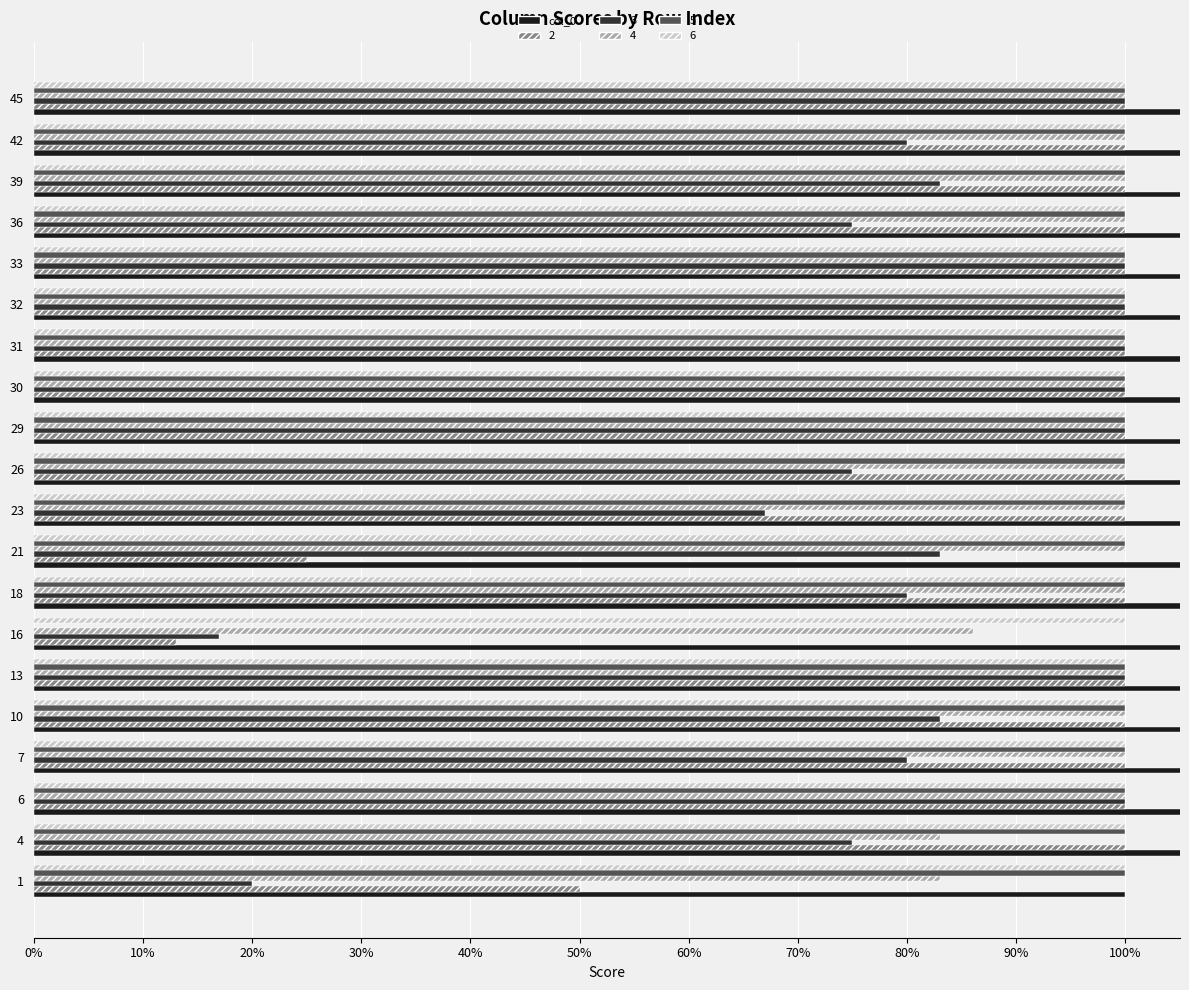

Which has a higher value, 26 or 1?

26